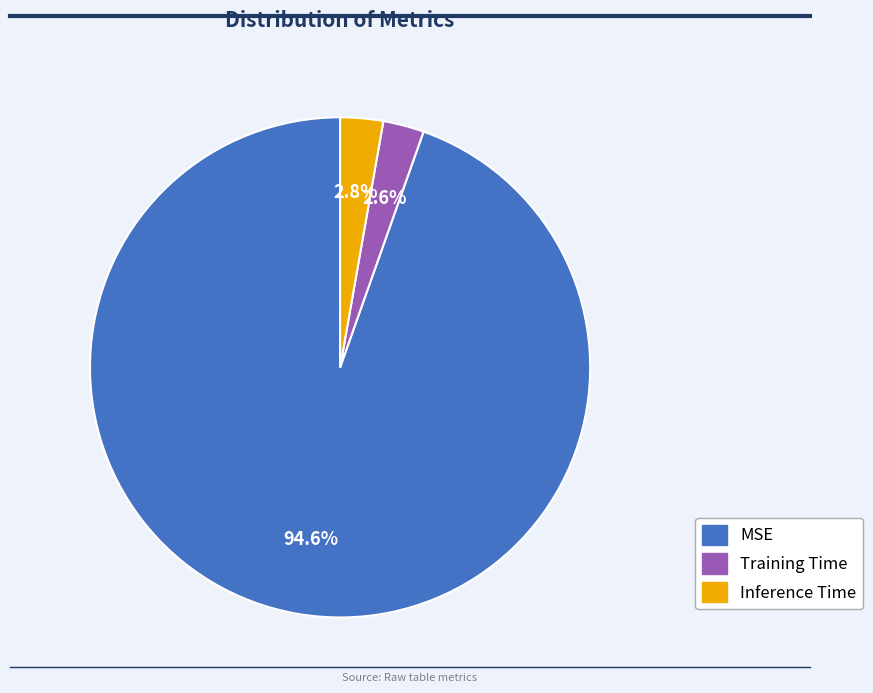

Does MSE account for over 50% of the chart?

Yes